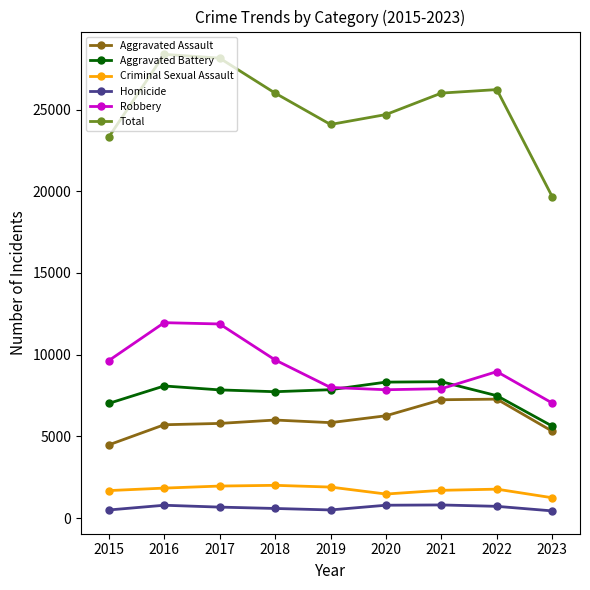

How many data points in Aggravated Assault are less than 5841?

4